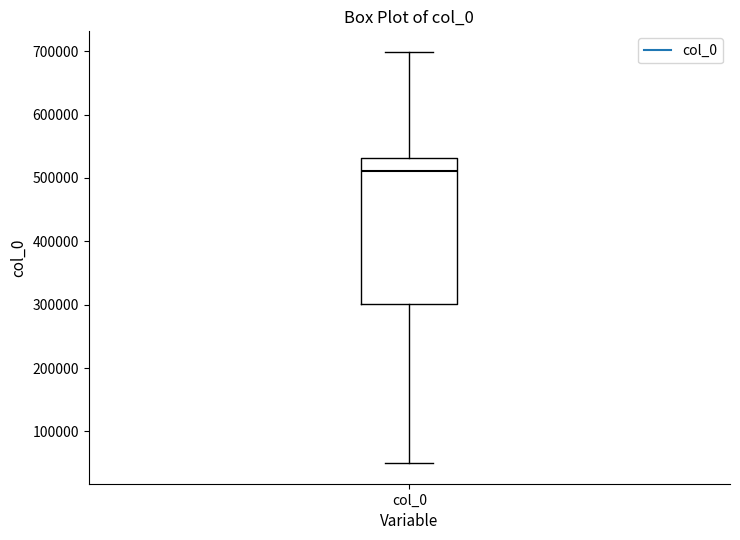

Where does the lower whisker of the box for col_0 end on the y-axis? The values are not printed on the chart, so give them approximately, as read against the axis.

50000